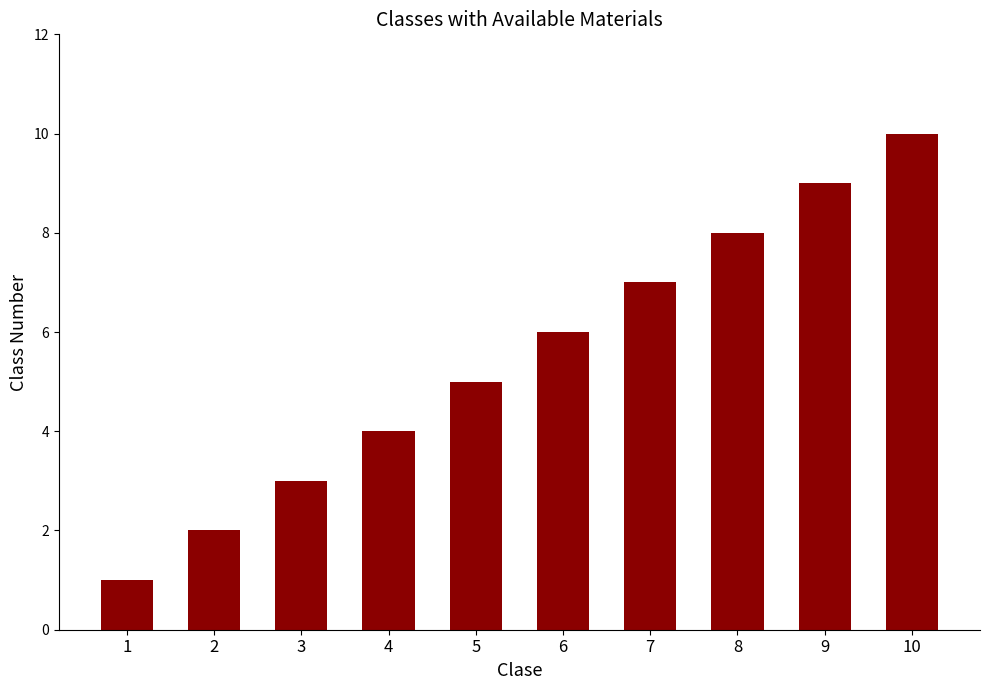

Rank the categories by value from highest to lowest.

10, 9, 8, 7, 6, 5, 4, 3, 2, 1